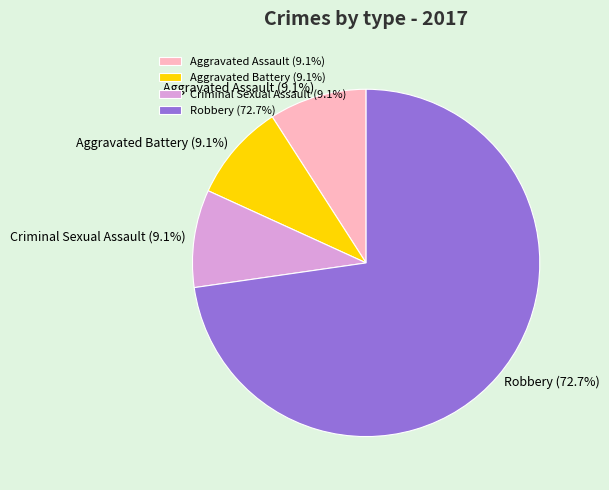

How much of the chart is everything except Aggravated Battery (9.1%)?

90.9%